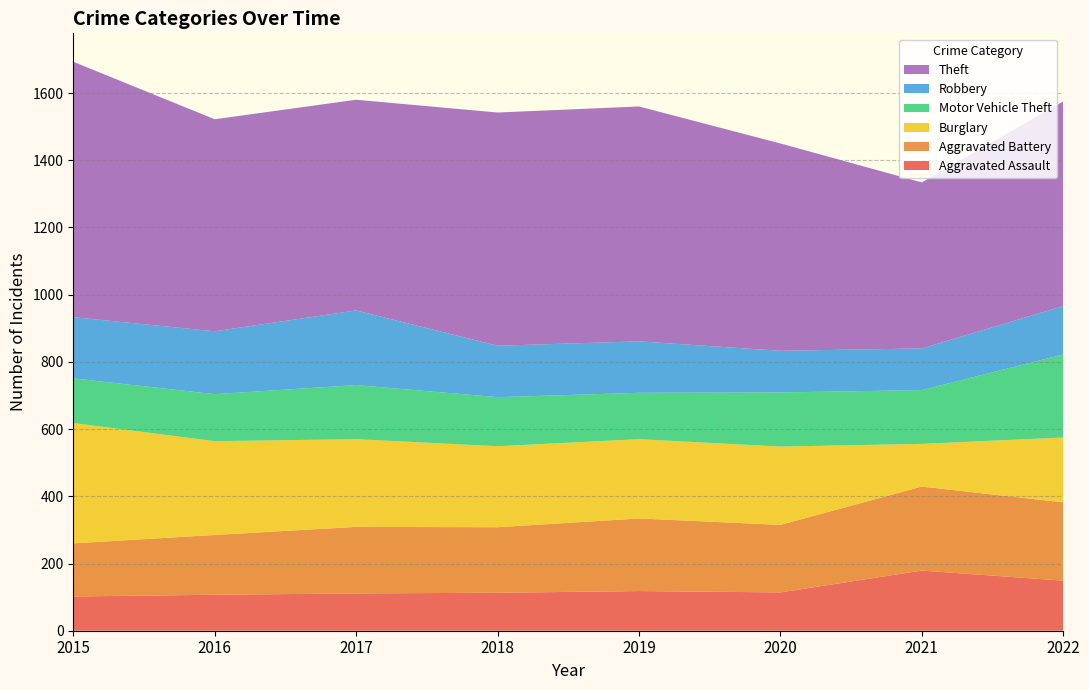

Reading left to right, list all the values displayed in this chart.

Aggravated Assault: 102	107	111	113	118	114	179	149
Aggravated Battery: 158	178	198	195	216	201	250	233
Burglary: 358	279	261	241	236	233	127	193
Motor Vehicle Theft: 133	140	161	146	138	161	160	247
Robbery: 182	187	222	153	153	124	124	144
Theft: 760	631	627	694	699	617	494	609